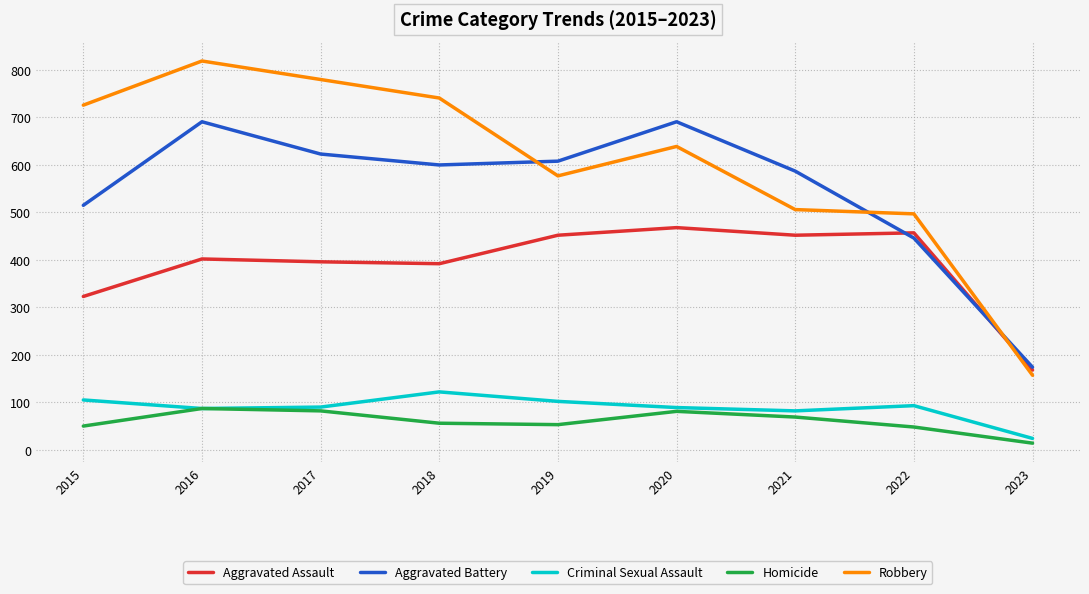

What is the highest value of the Robbery series?

819